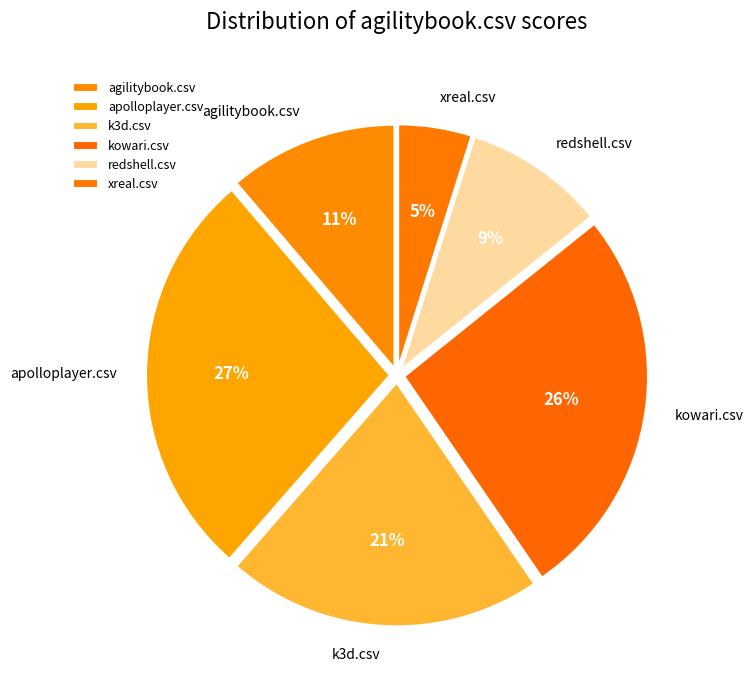

Is it true that apolloplayer.csv is 27% of the pie?

True